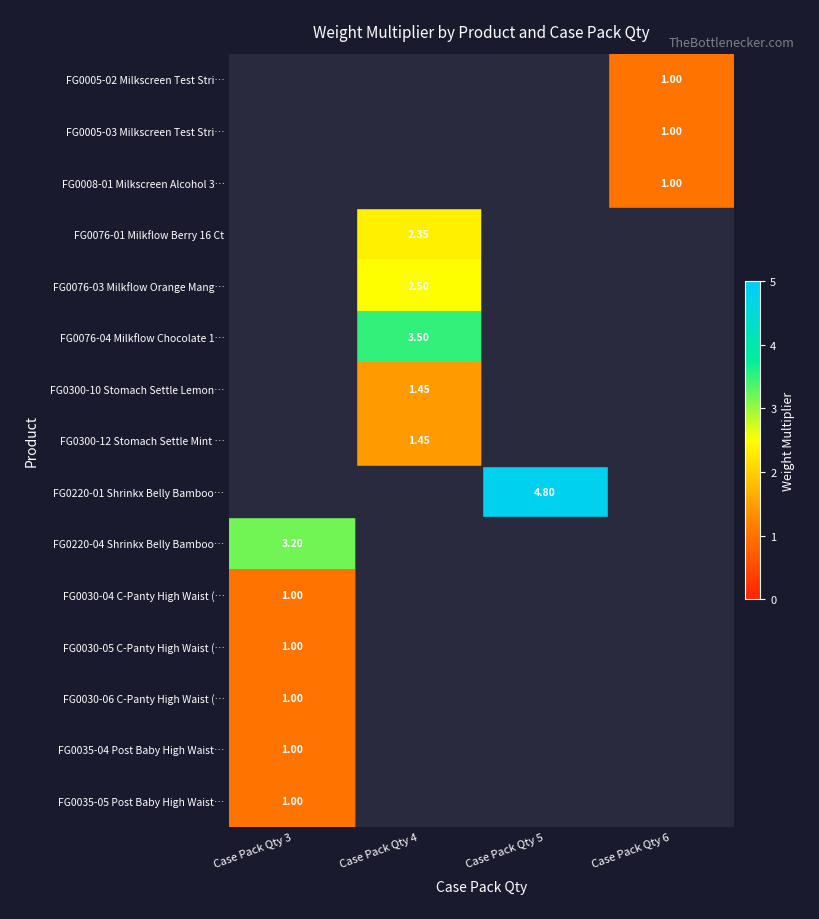

Rank the series by their maximum value, from lowest to highest.

FG0005-02 Milkscreen Test Stri…, FG0005-03 Milkscreen Test Stri…, FG0008-01 Milkscreen Alcohol 3…, FG0030-04 C-Panty High Waist (…, FG0030-05 C-Panty High Waist (…, FG0030-06 C-Panty High Waist (…, FG0035-04 Post Baby High Waist…, FG0035-05 Post Baby High Waist…, FG0300-10 Stomach Settle Lemon…, FG0300-12 Stomach Settle Mint …, FG0076-01 Milkflow Berry 16 Ct, FG0076-03 Milkflow Orange Mang…, FG0220-04 Shrinkx Belly Bamboo…, FG0076-04 Milkflow Chocolate 1…, FG0220-01 Shrinkx Belly Bamboo…